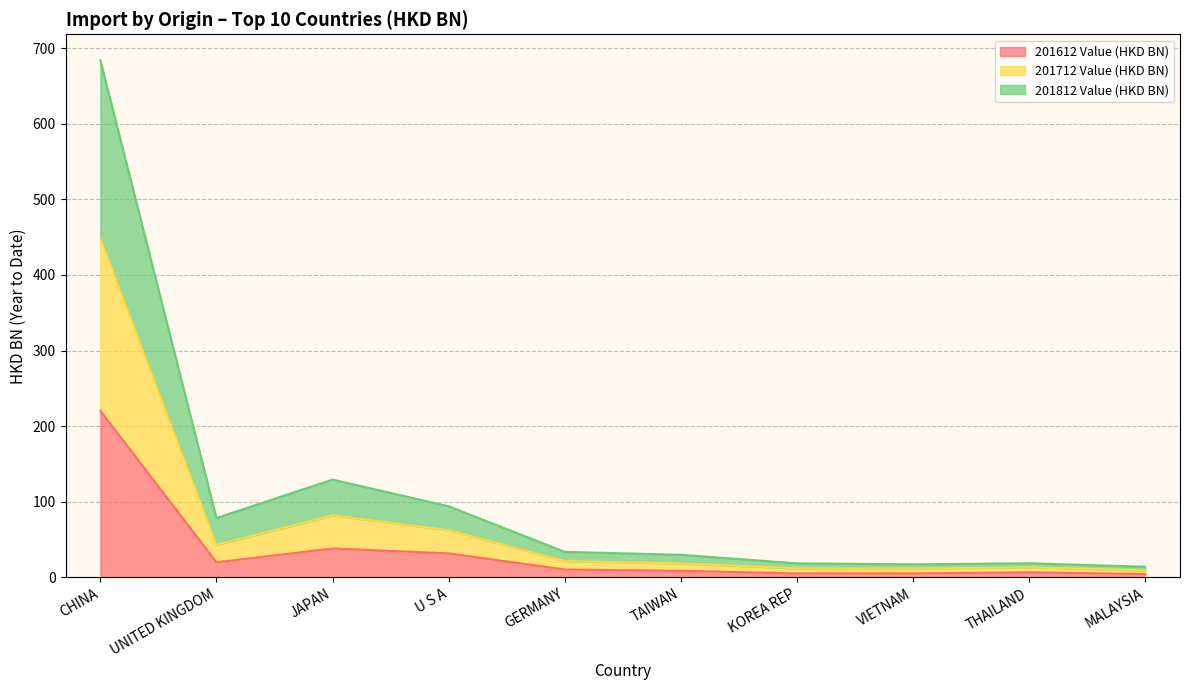

Where does the 201712 Value (HKD BN) series first go above 21?

CHINA